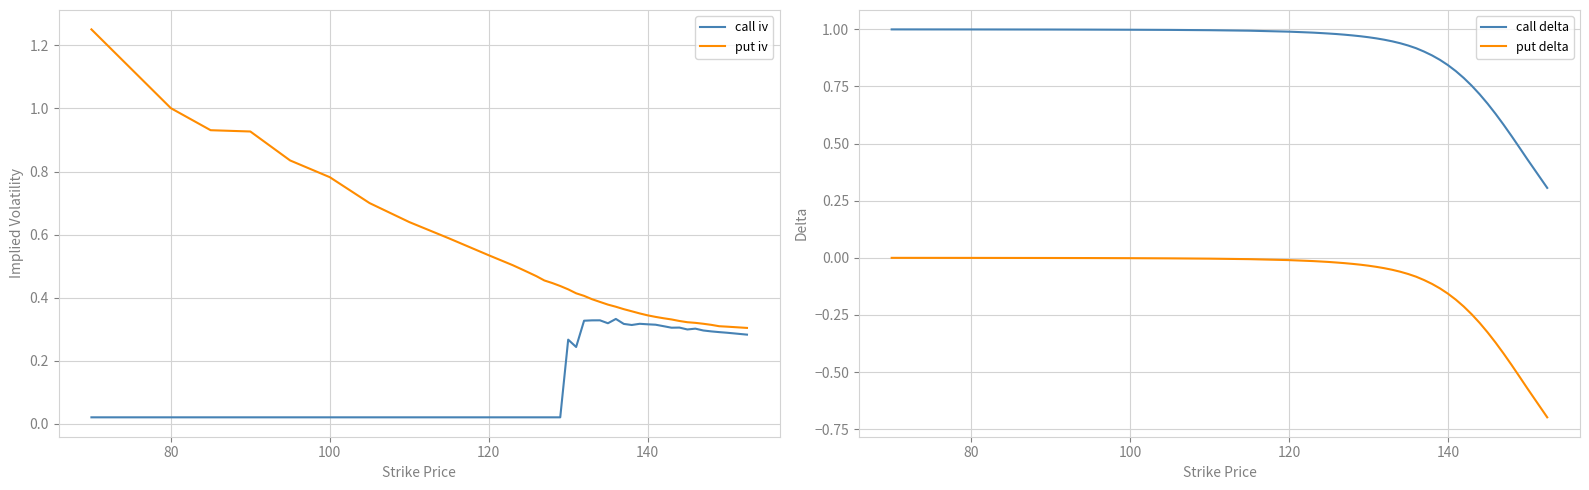

True or false: put delta and call delta cross at least once.

False